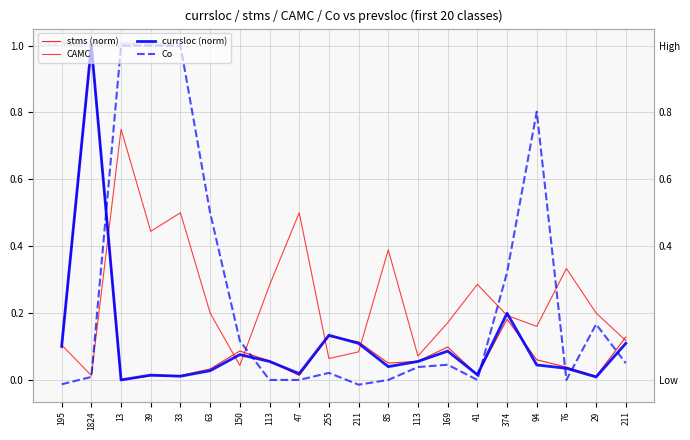

At how many categories does at least one series exceed 0?

20